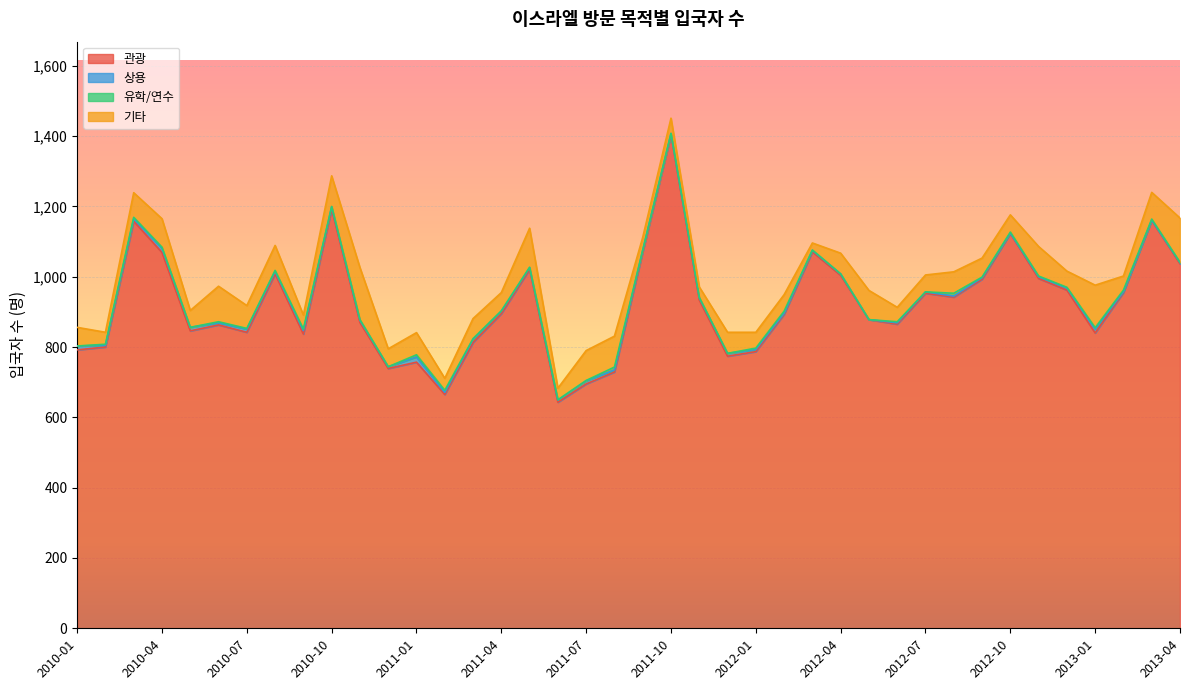

Reading left to right, list all the values displayed in this chart.

관광: 792	800	1158	1069	846	863	842	1008	837	1192	870	739	757	665	813	895	1021	643	695	729	1070	1403	934	774	787	893	1071	1004	878	865	953	942	993	1123	995	962	840	955	1160	1037
상용: 11	5	7	12	10	6	9	7	10	7	6	5	15	6	9	7	5	6	9	6	5	4	6	8	6	3	4	4	0	4	4	3	4	1	5	6	11	2	1	3
유학/연수: 0	3	4	3	0	3	2	3	4	1	2	0	6	6	2	1	1	1	1	8	1	1	1	0	4	6	1	0	0	3	0	8	2	3	2	2	4	5	3	1
기타: 53	34	70	81	48	101	65	71	40	87	148	51	63	34	57	52	111	33	85	88	36	43	30	60	45	47	20	59	83	41	48	61	54	49	84	46	121	40	76	126